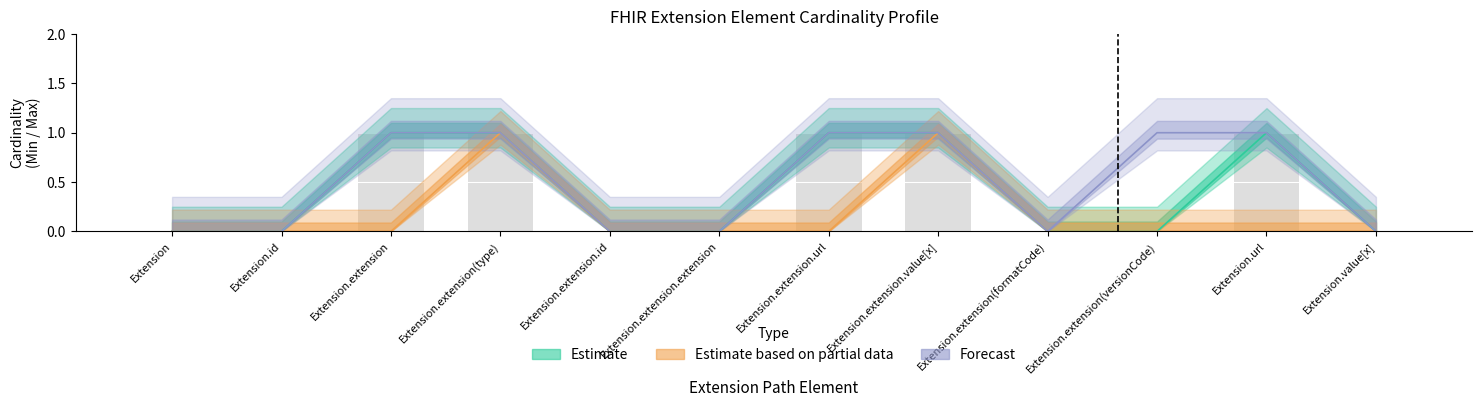

Reading left to right, list all the values displayed in this chart.

Estimate: 0	0	1	1	0	0	1	1	0	0	1	0
Estimate based on partial data: 0	0	0	1	0	0	0	1	0	0	0	0
Forecast: 0	0	1	1	0	0	1	1	0	1	1	0